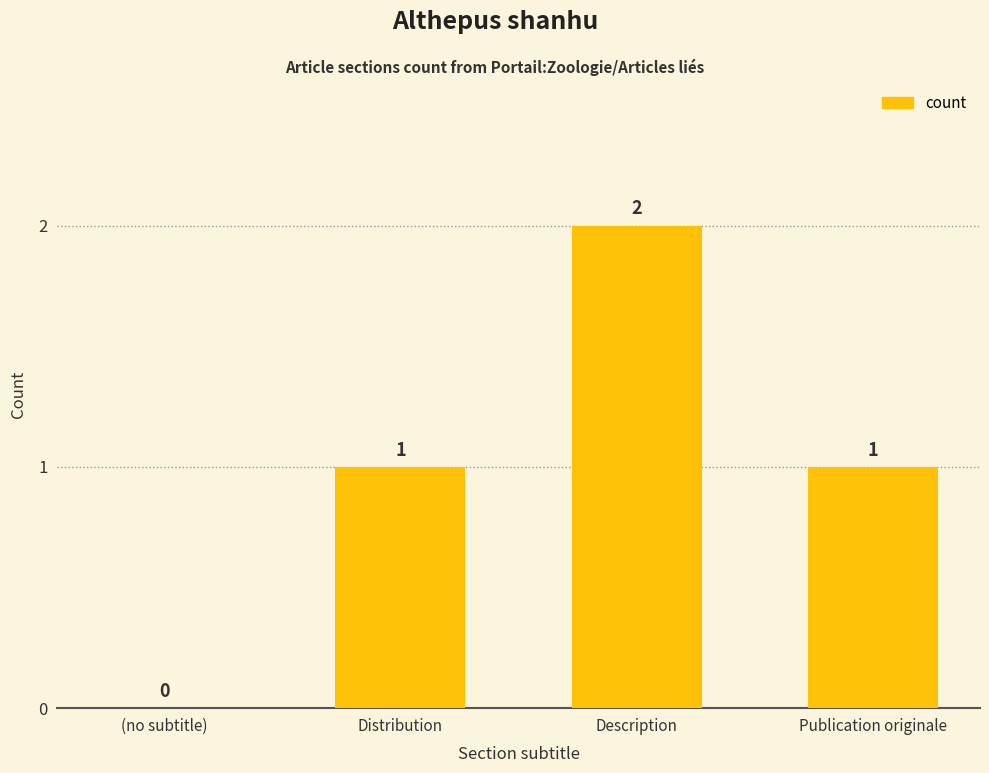

Are the bars grouped side by side (vs. stacked)?

No